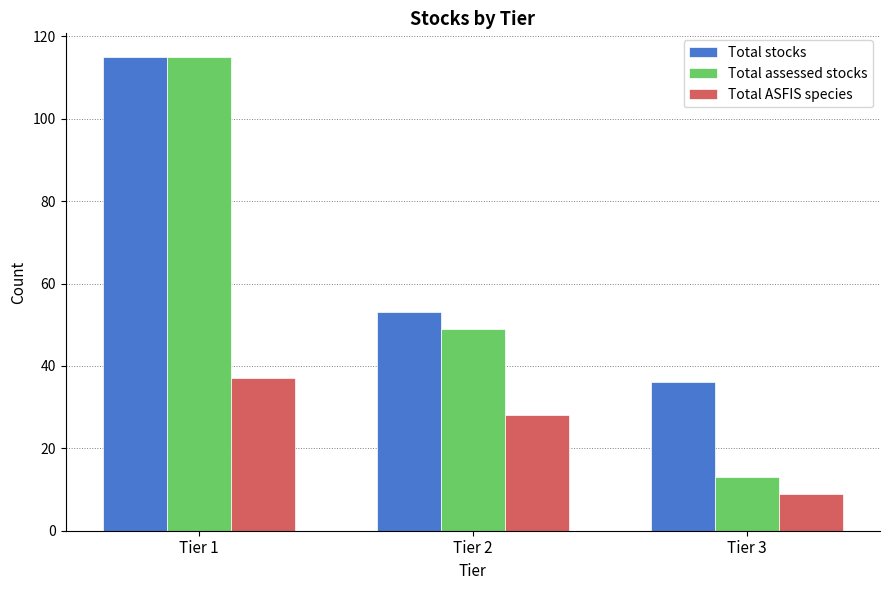

At Tier 3, list the series in order from smallest to largest.

Total ASFIS species, Total assessed stocks, Total stocks